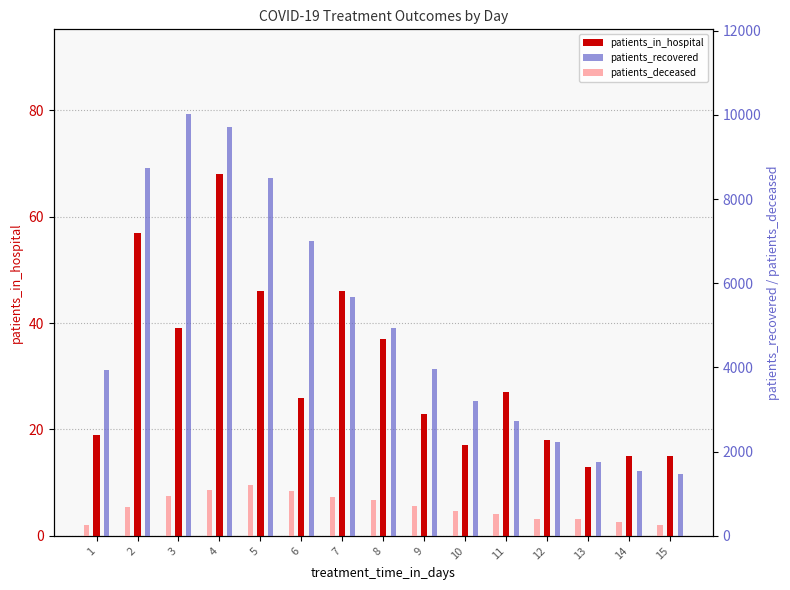

Reading left to right, transcribe all the data shown in this chart.

patients_in_hospital: 1=19	2=57	3=39	4=68	5=46	6=26	7=46	8=37	9=23	10=17	11=27	12=18	13=13	14=15	15=15
patients_recovered: 1=3931	2=8742	3=10025	4=9712	5=8488	6=7010	7=5662	8=4928	9=3956	10=3205	11=2732	12=2227	13=1745	14=1552	15=1470
patients_deceased: 1=267	2=697	3=954	4=1088	5=1198	6=1076	7=929	8=841	9=711	10=593	11=516	12=410	13=390	14=319	15=262